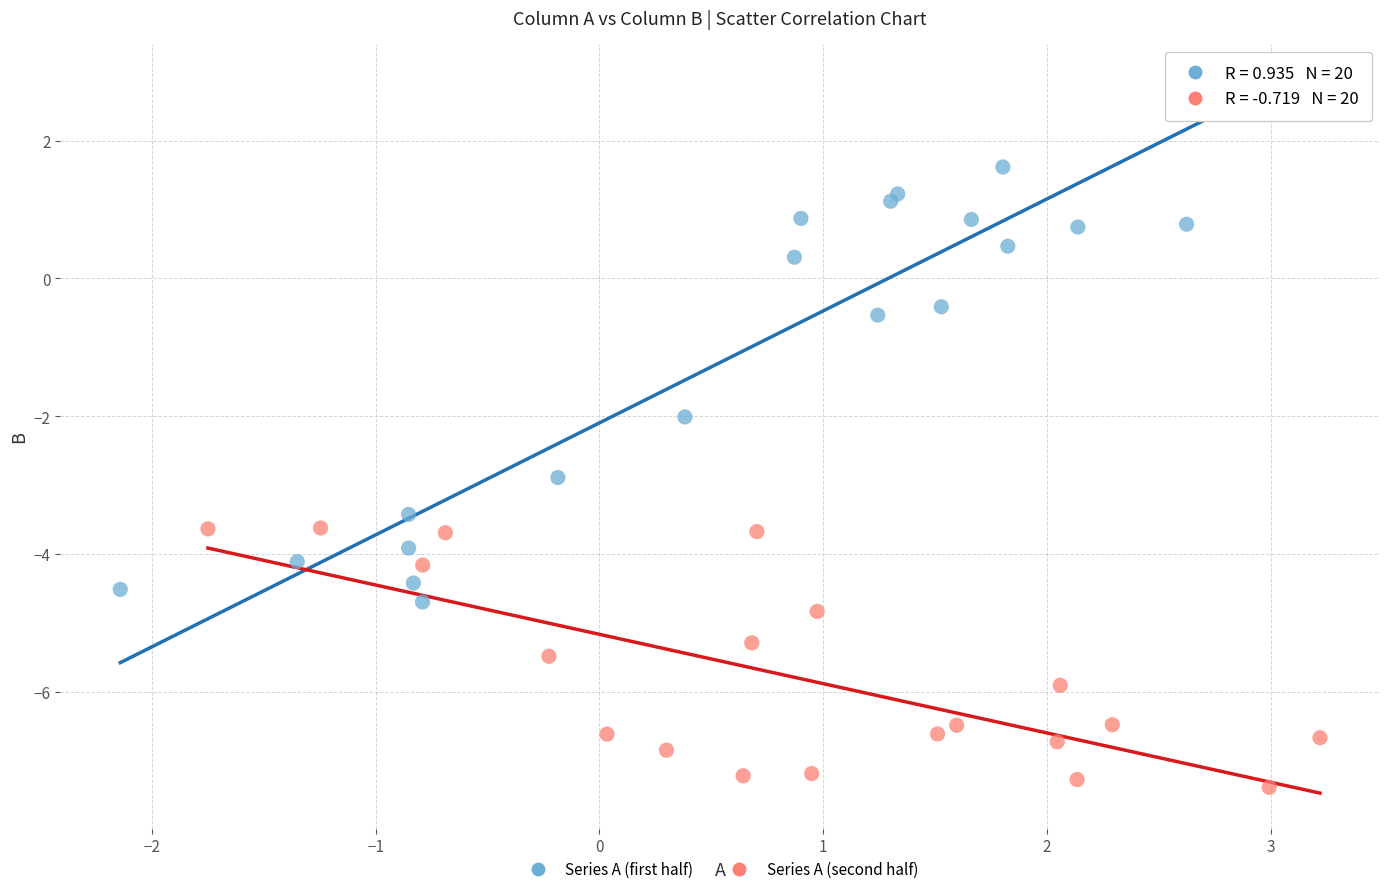

Which series has the largest Y range (max minus min)?

Series A (first half)